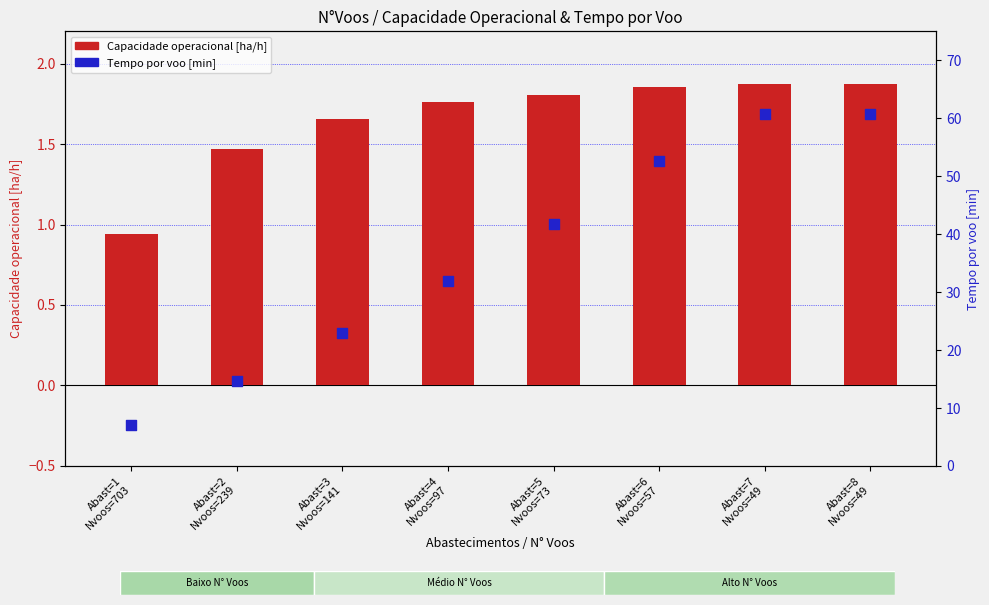

Which series has the largest total across all categories?

Tempo por voo [min]